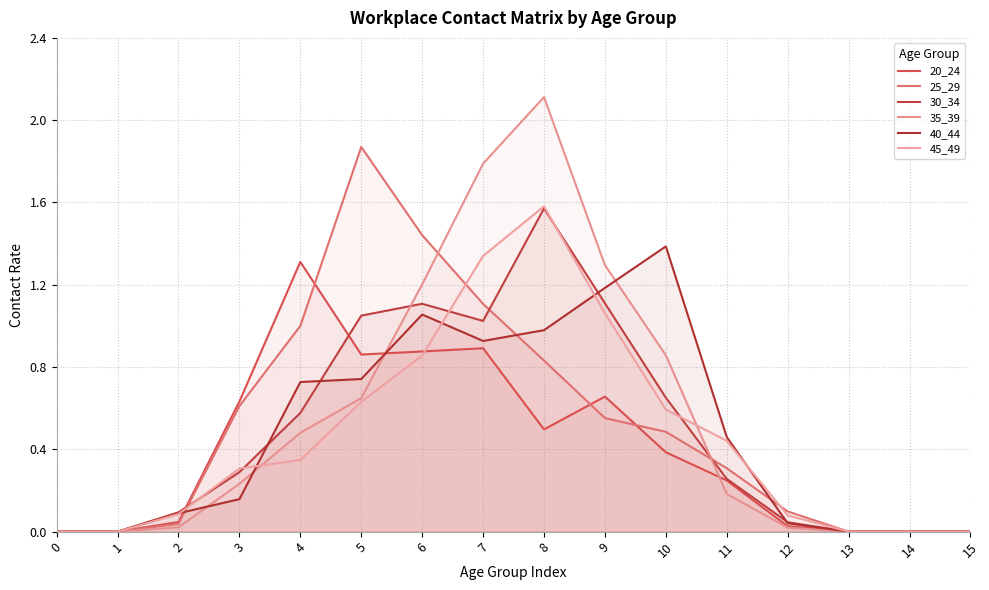

What is the greatest value displayed?

2.1